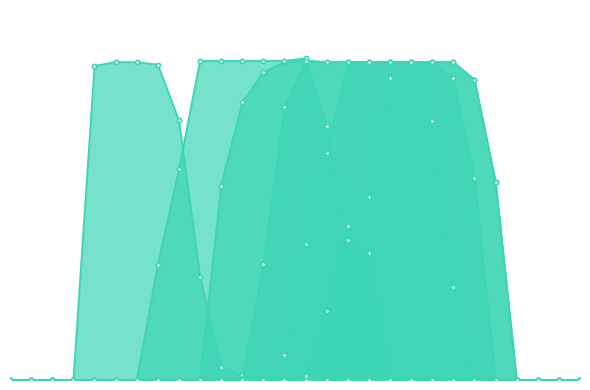

At which category is the sum across all series the highest?

19